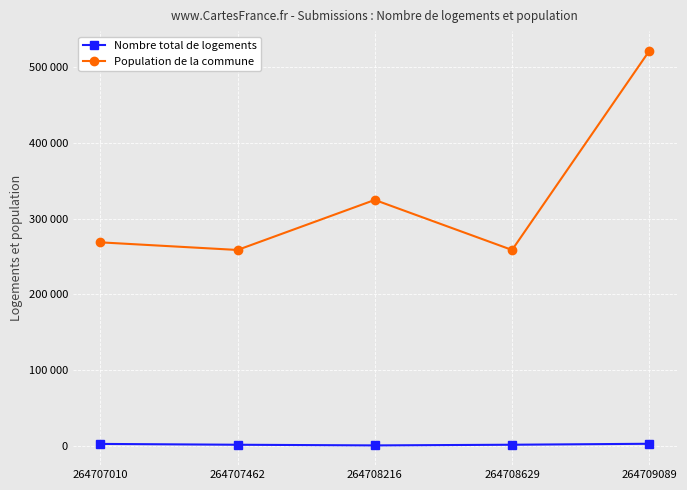

List the labels in order of Population de la commune value, smallest first.

264707462, 264708629, 264707010, 264708216, 264709089